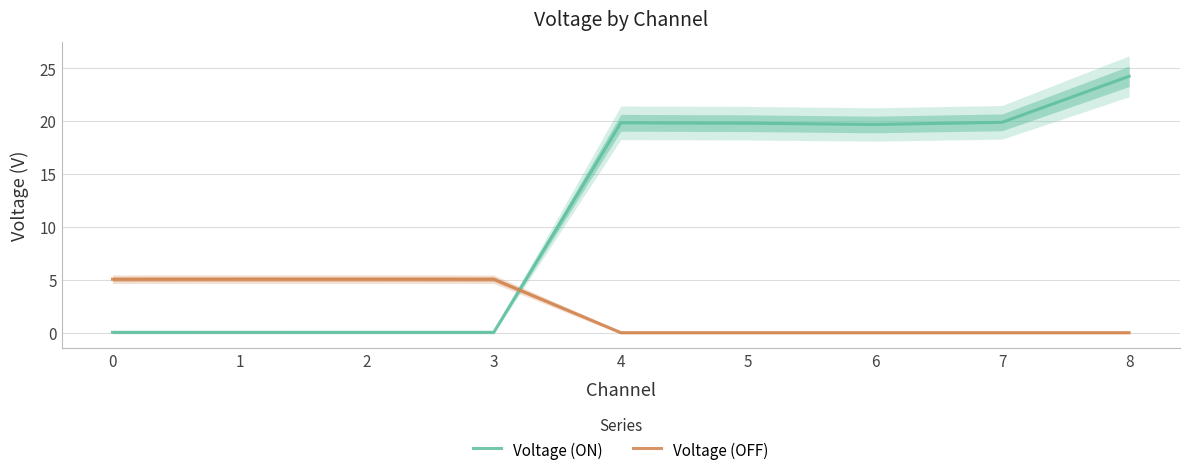

How many interior local peaks does the Voltage (OFF) series have?

1